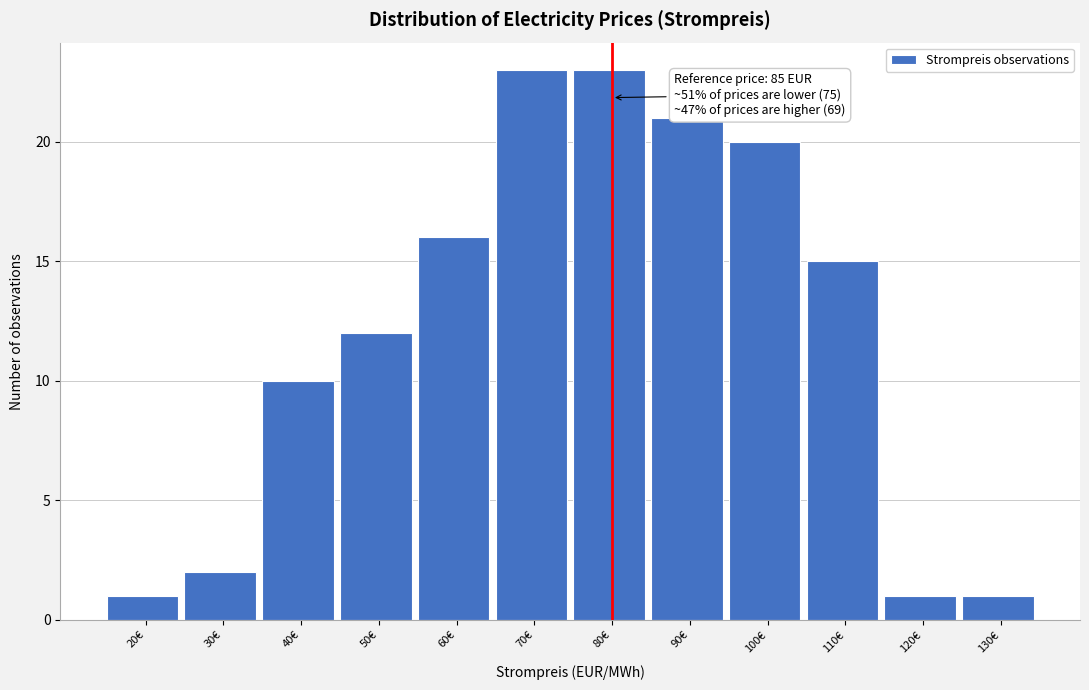

Reading left to right, extract all data points from this chart.

20€=1	30€=2	40€=10	50€=12	60€=16	70€=23	80€=23	90€=21	100€=20	110€=15	120€=1	130€=1